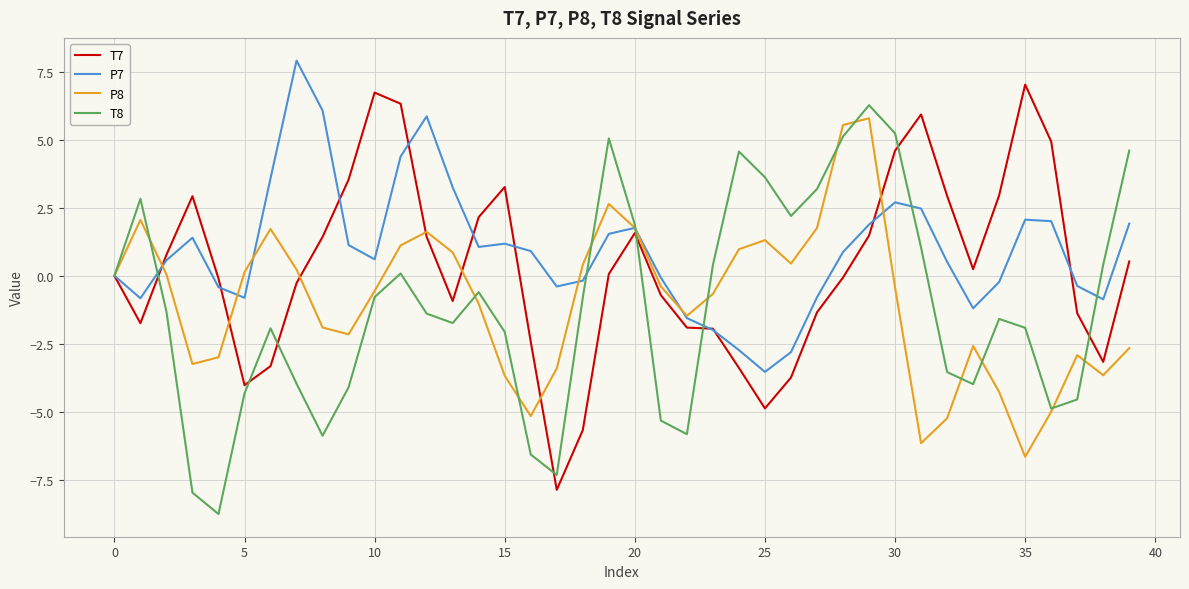

What is the maximum value for T7?

7.0